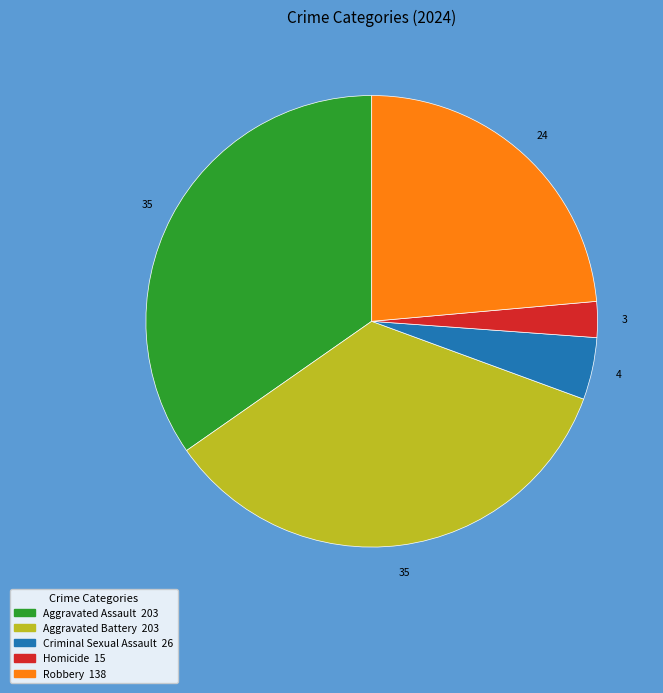

True or false: Homicide accounts for 9% of the total.

False